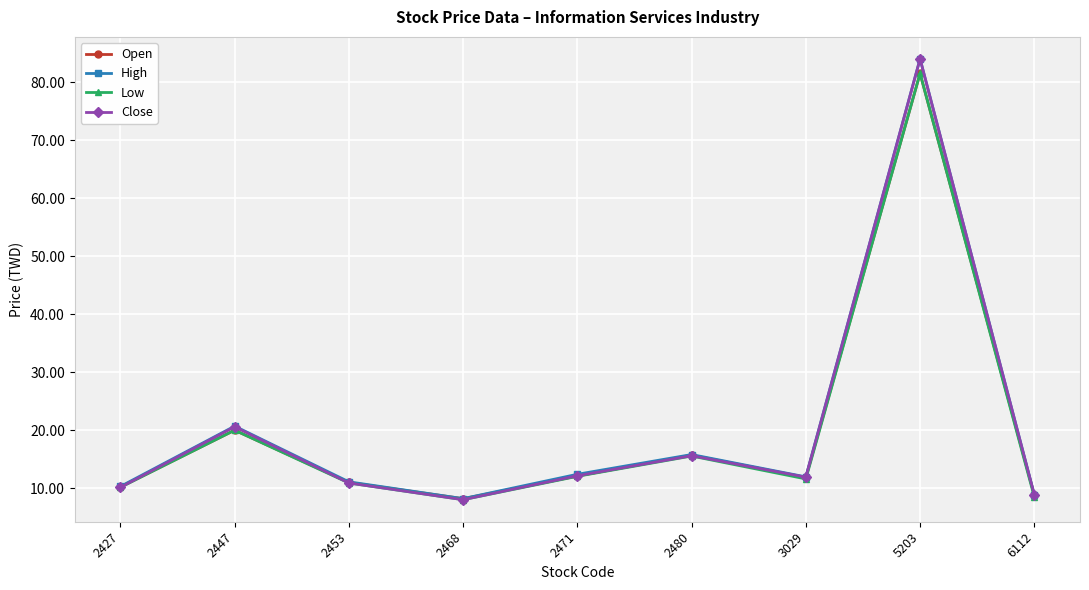

Which series changed the most between 2471 and 6112?

Low